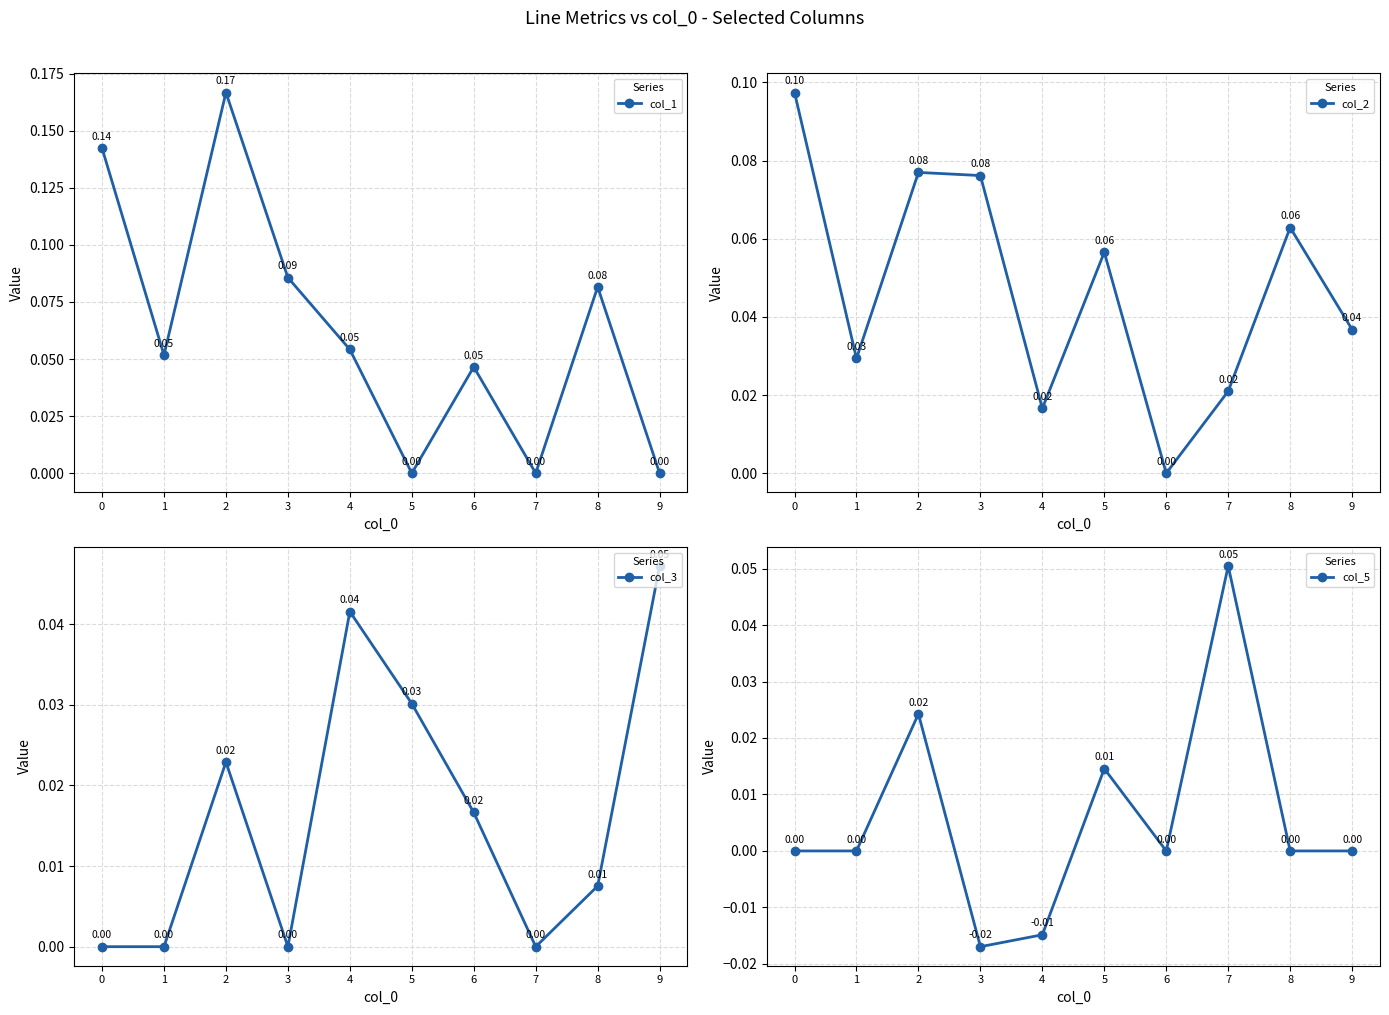

Count the col_1 values in the range 0 to 1.

10